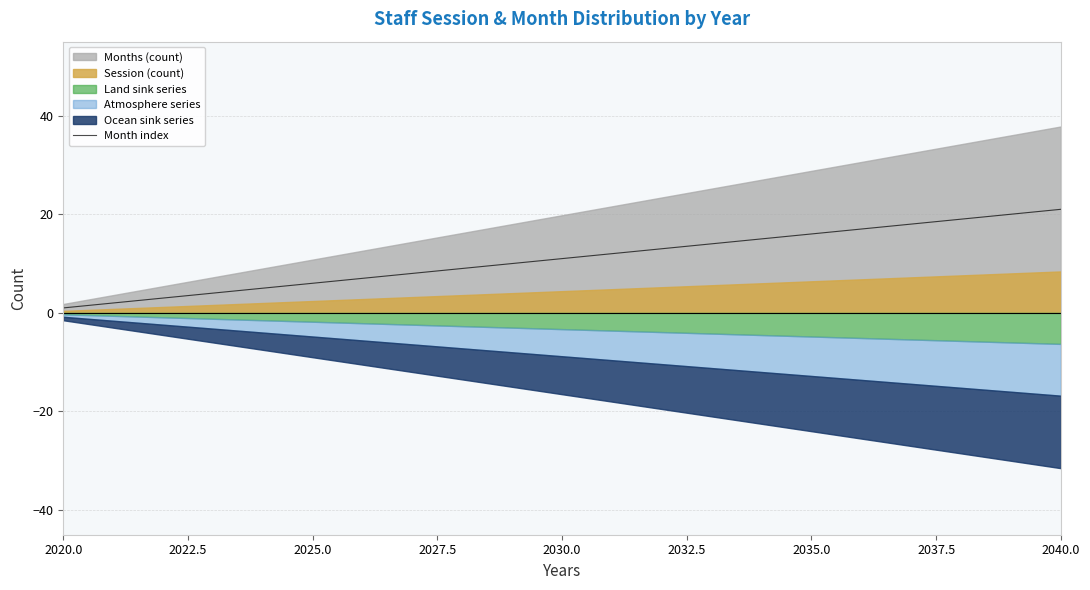

True or false: there are more than 0 points higher than both neighbors.

False